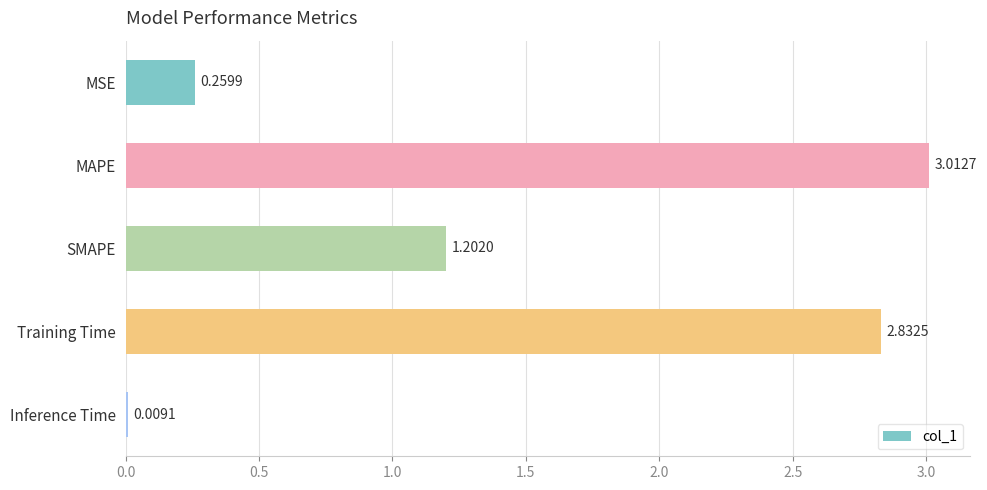

Which label corresponds to the largest value in the chart?

MAPE